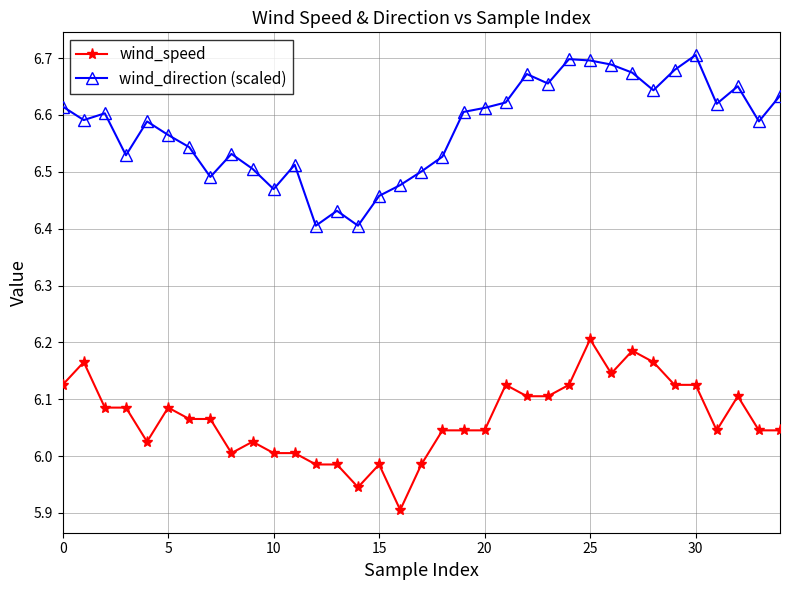

True or false: wind_direction (scaled) has more than 1 points higher than both neighbors.

True